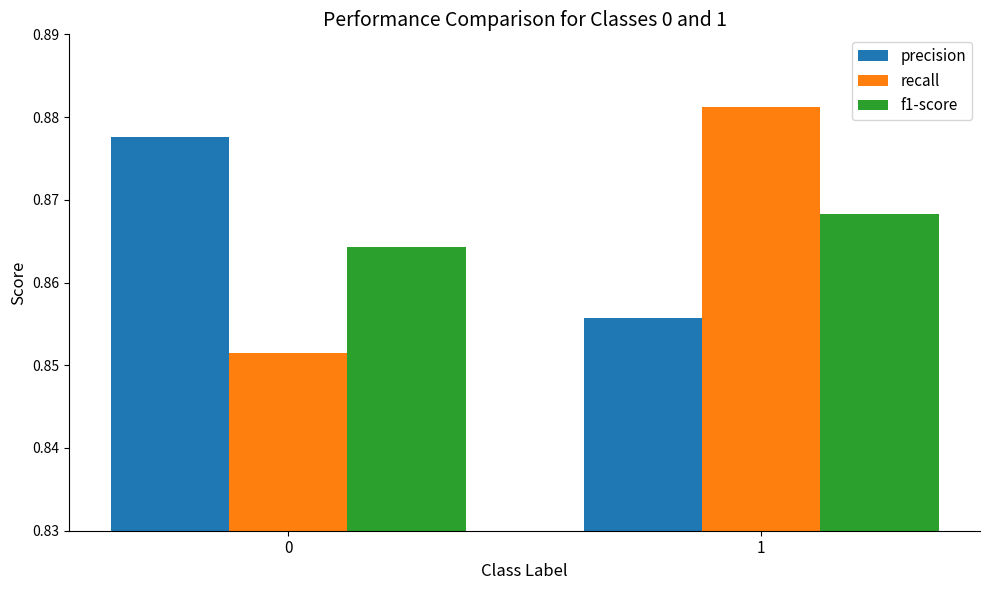

The f1-score series shows 0.4 at 0. True or false?

False